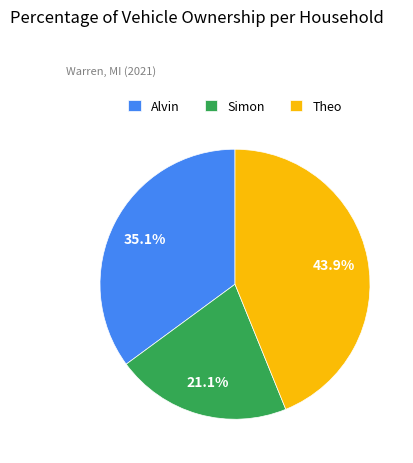

Is Simon the majority of the pie?

No